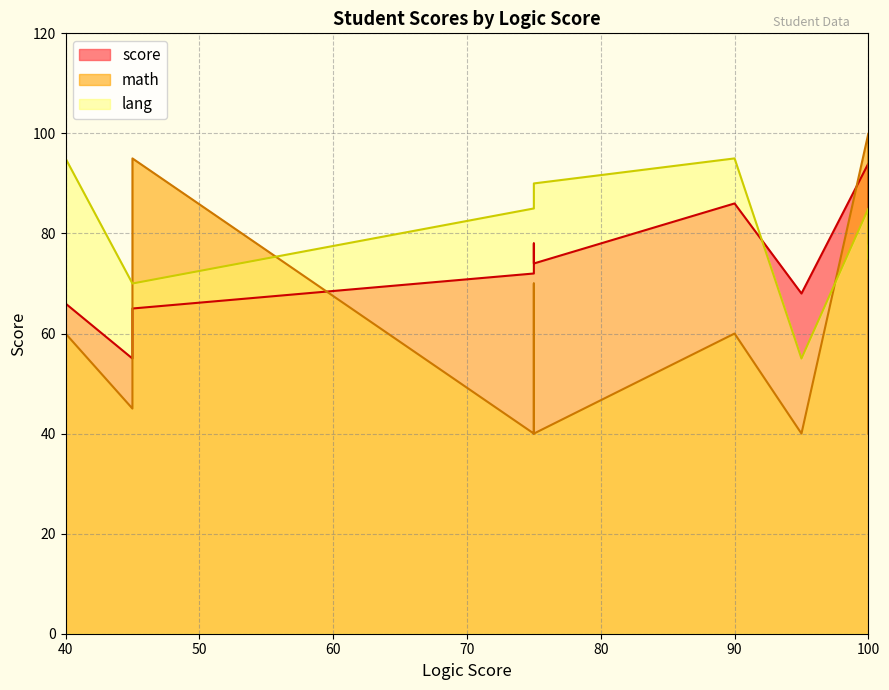

Is it true that score equals 139 at Keshon Ezell?

False